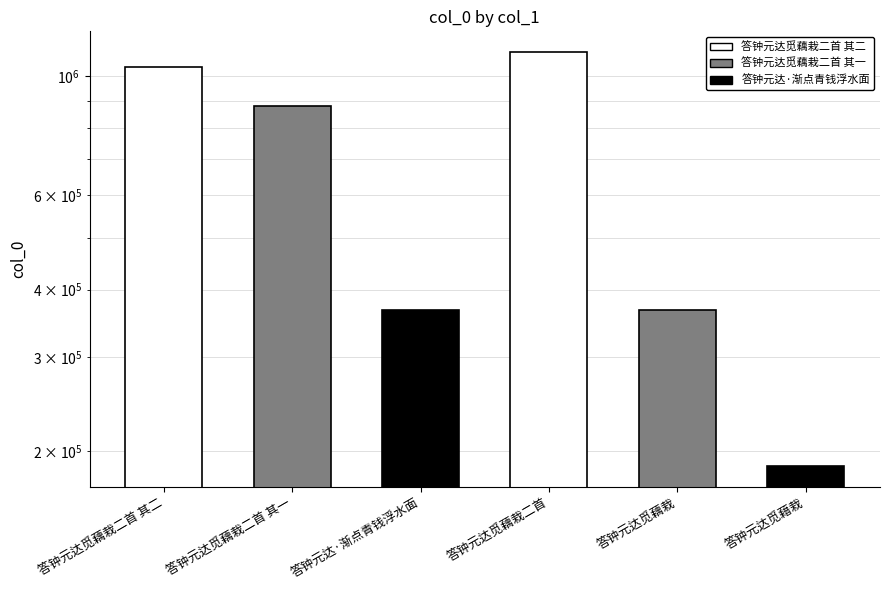

What is the average value?

658635